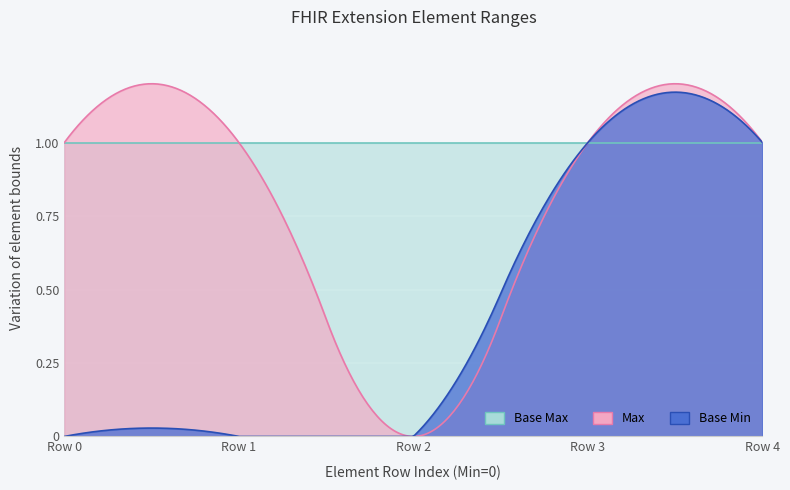

True or false: Base Min has a value of 0 at 0.

True